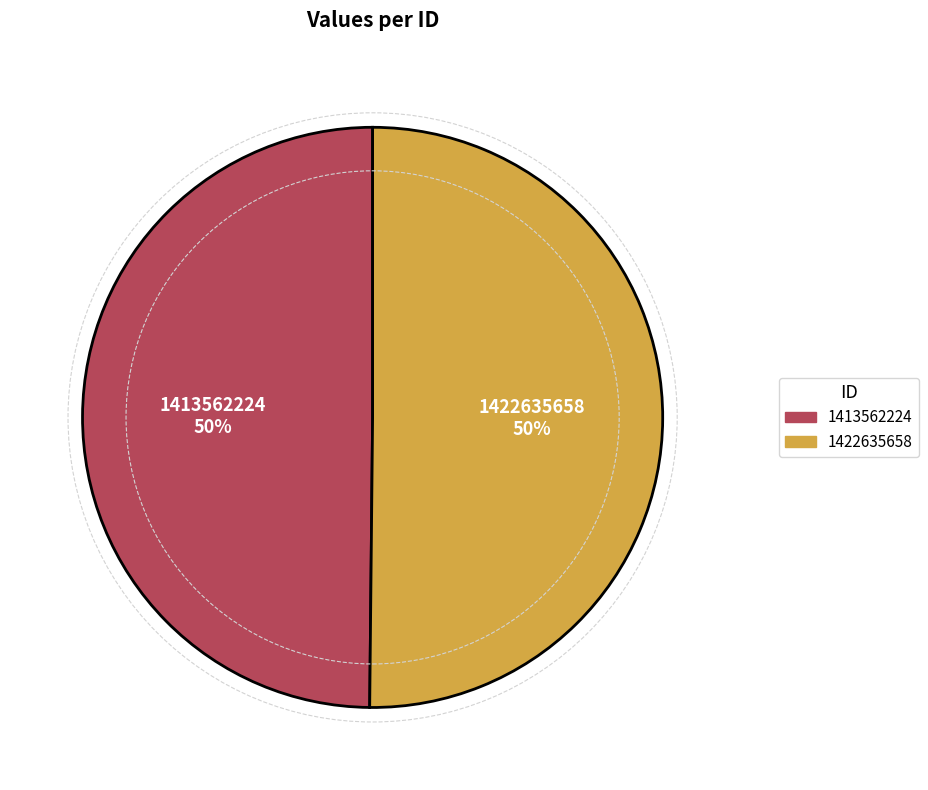

How many segments does this pie chart have?

2